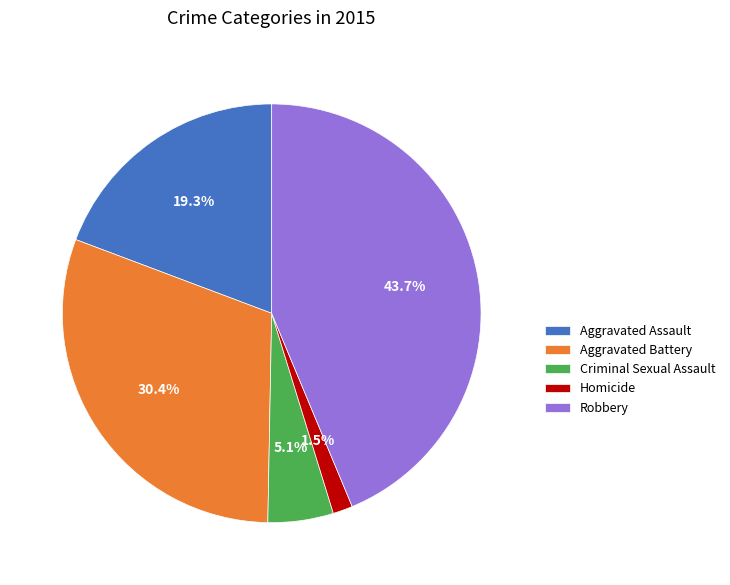

Is there a majority slice in this chart?

No